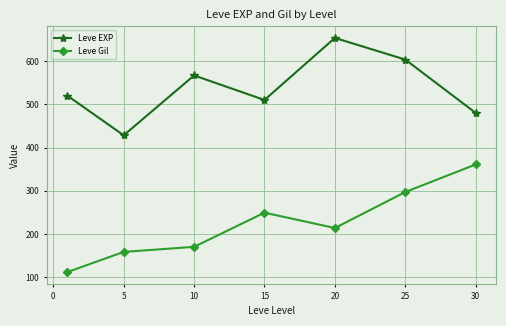

What is the greatest value displayed?

653.3